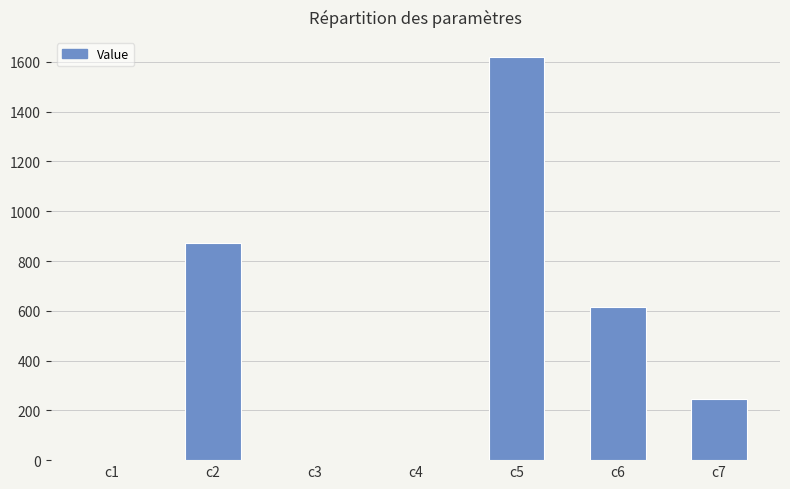

Does the chart contain stacked bars?

No